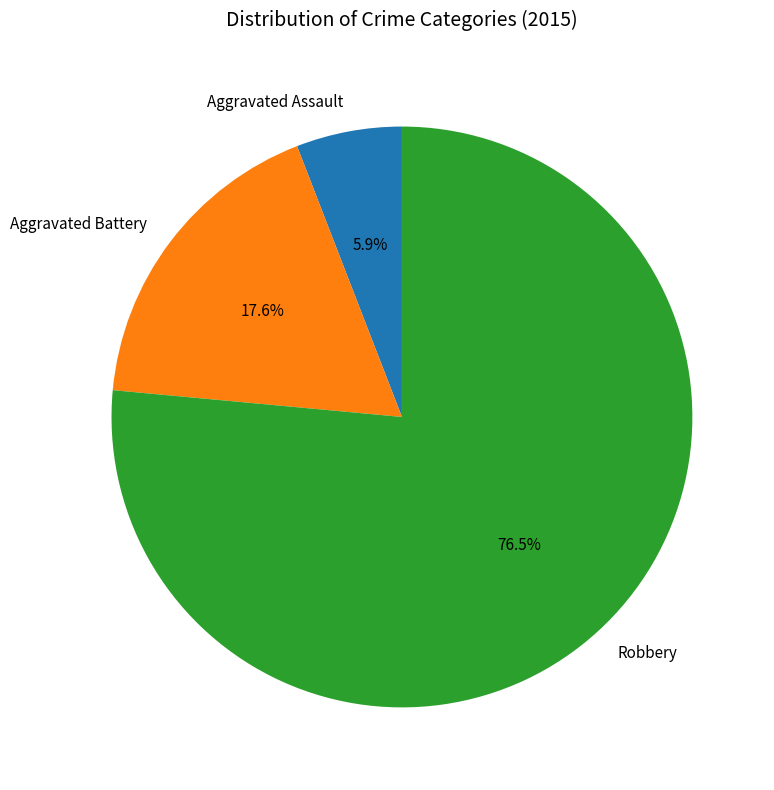

To the nearest percent, what is the average slice percentage?

33%